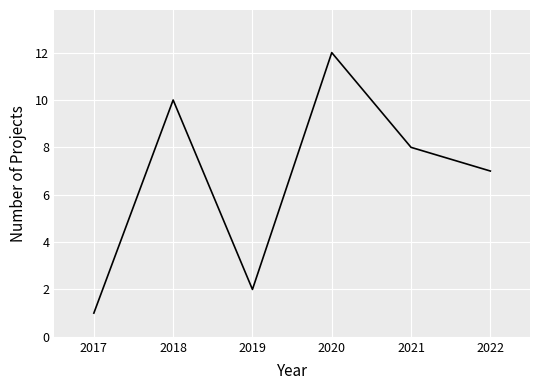

List the labels in order of value, smallest first.

2017, 2019, 2022, 2021, 2018, 2020